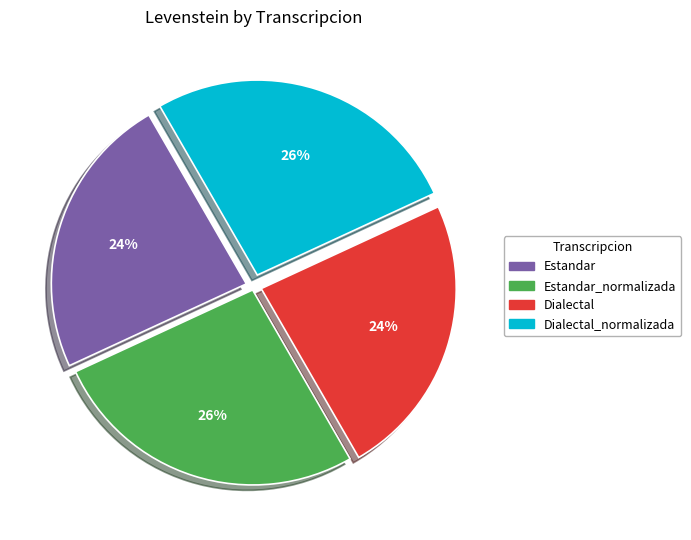

Which has a higher value, Dialectal or Dialectal_normalizada?

Dialectal_normalizada